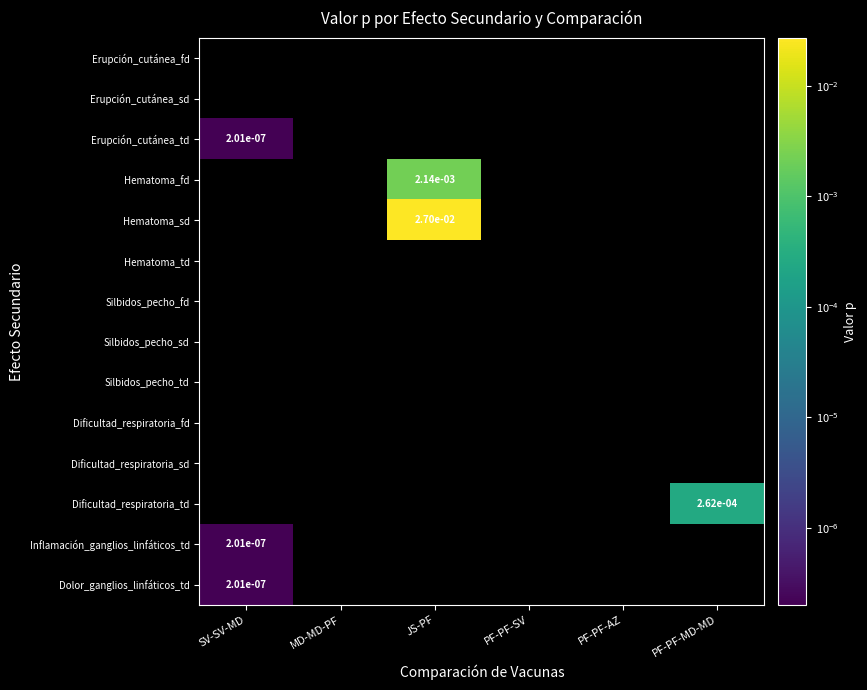

Which category has the lowest value in the Hematoma_fd series?

SV-SV-MD